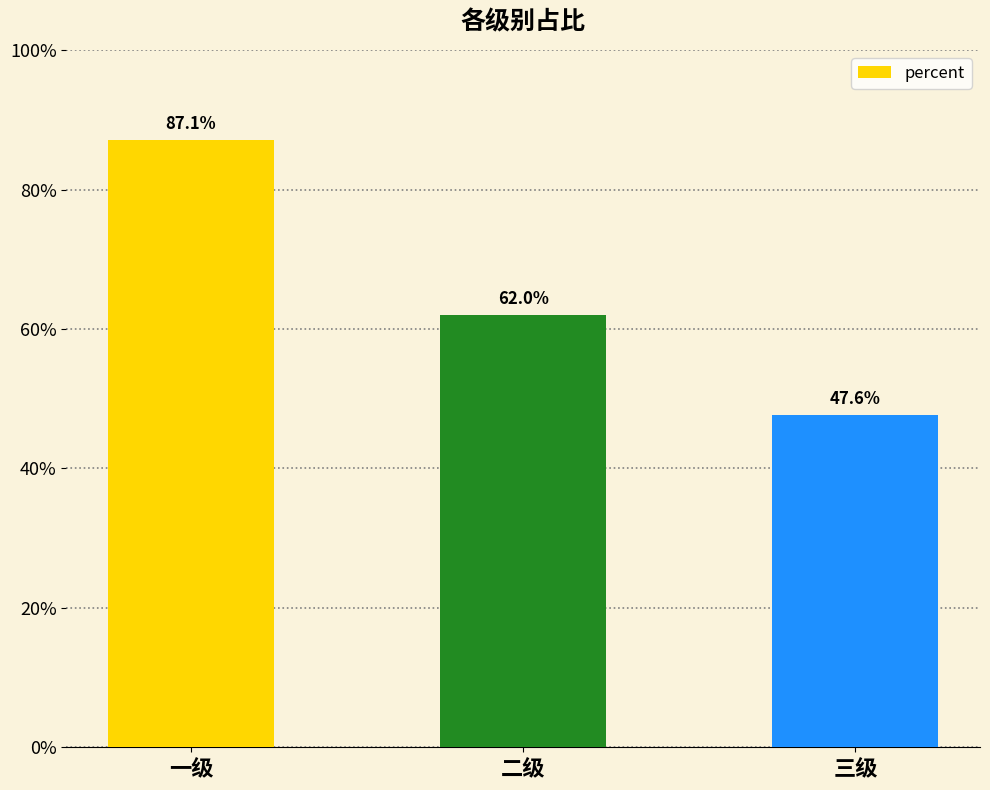

What is the label of the 1st bar from the right?

三级